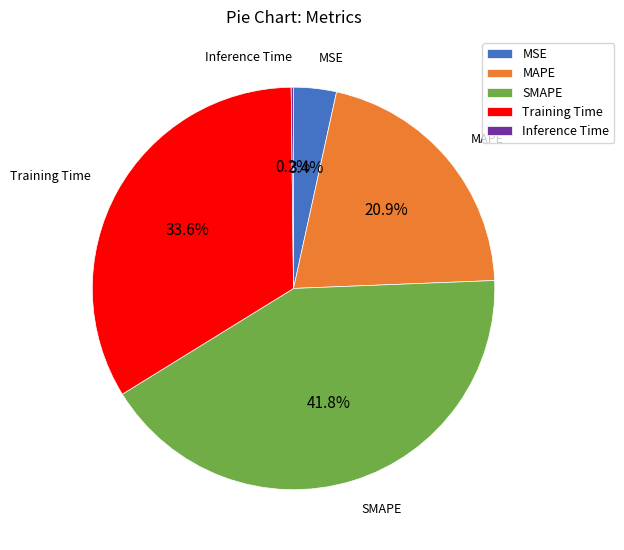

To the nearest percent, what percentage of the pie is Training Time?

34%